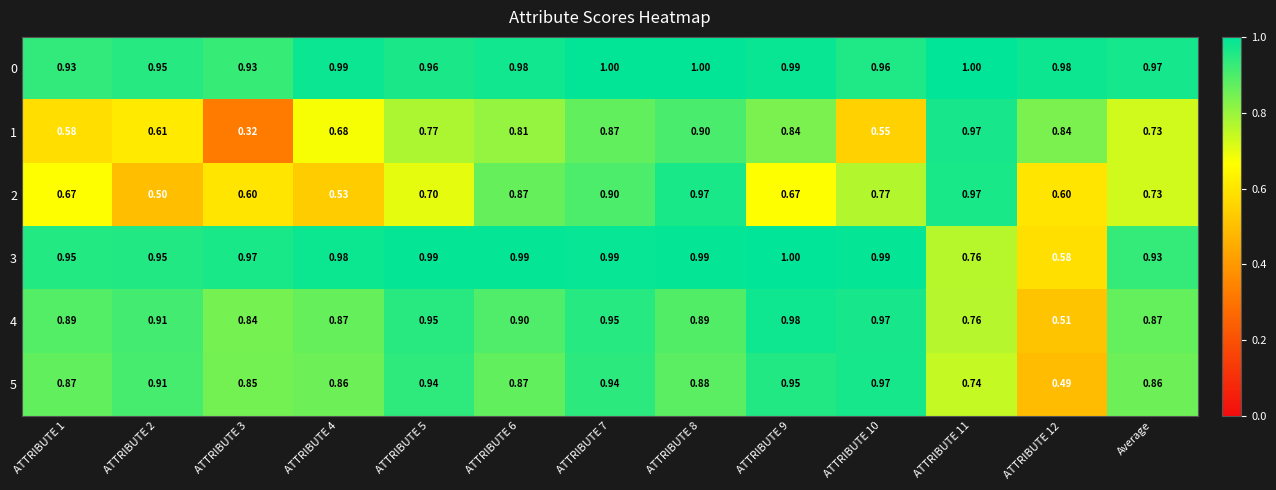

Which series has the largest range (max minus min)?

1